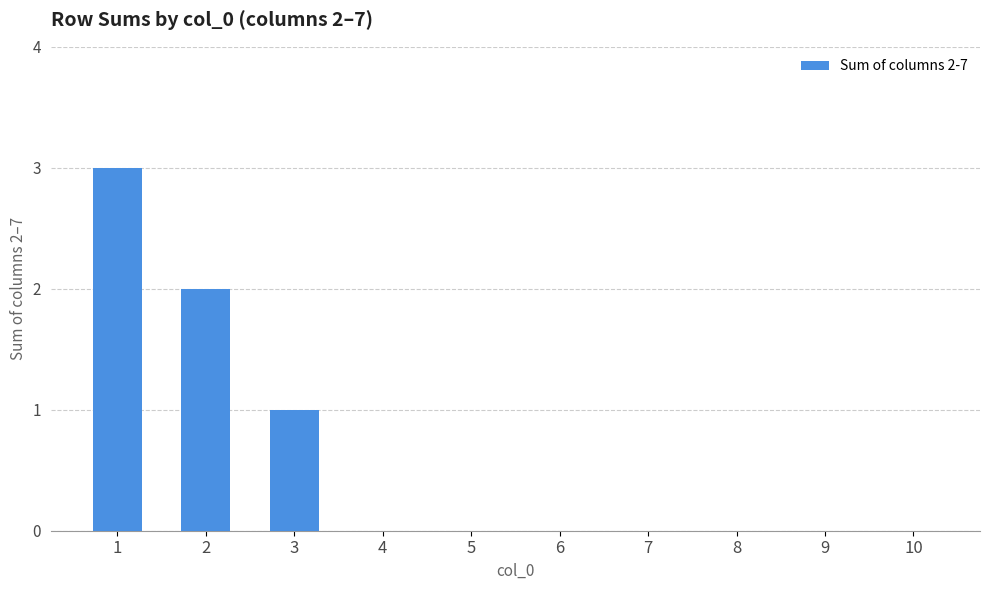

Read the value at 1.

3